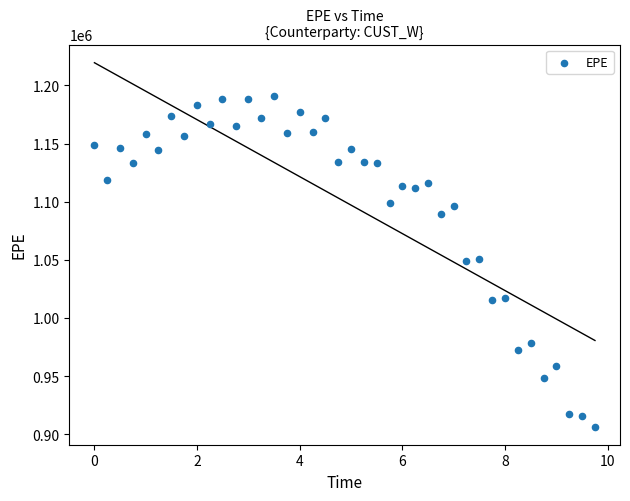

What is the range of Y values (max minus min)?

284623.4